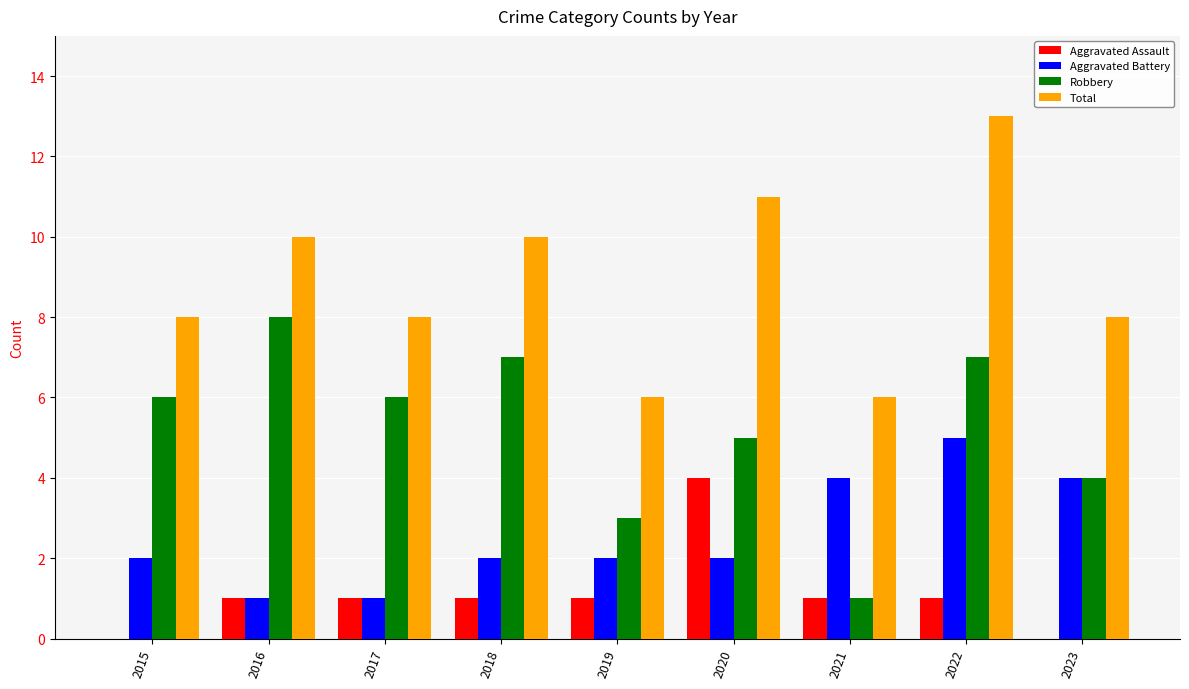

At which category is the sum across all series the highest?

2022